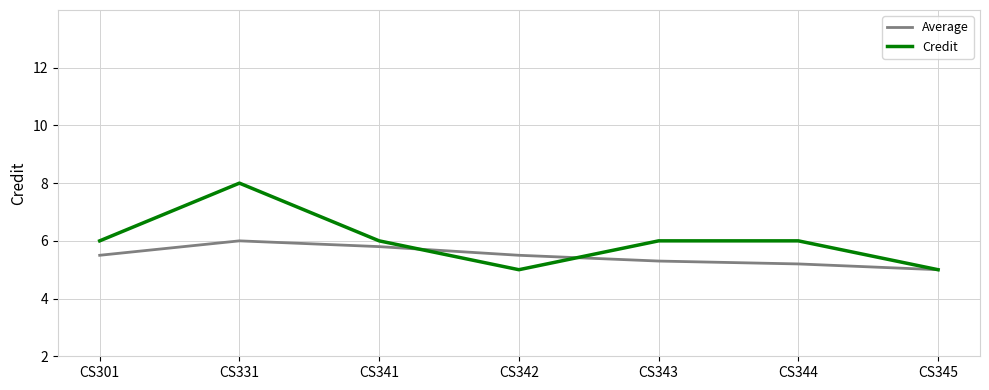

What is the difference between the highest and lowest values at CS344?

0.8